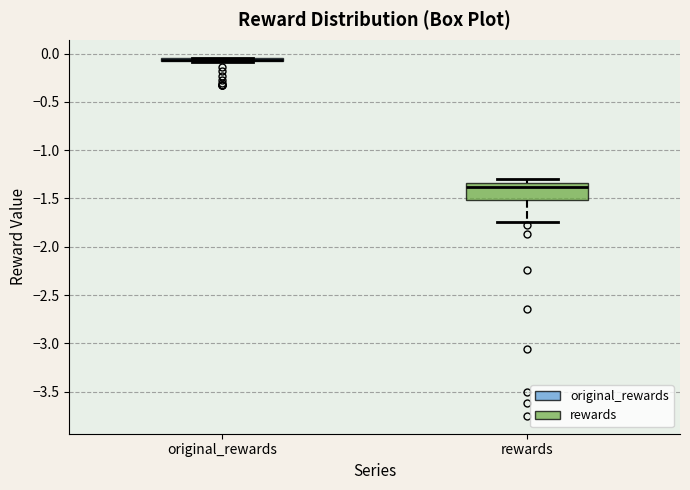

Where does the lower whisker of the box for rewards end on the y-axis? The values are not printed on the chart, so give them approximately, as read against the axis.

-1.75